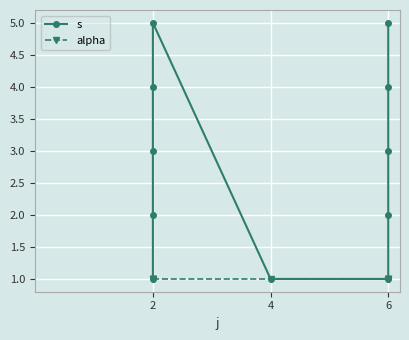

The alpha series shows 0 at 6. True or false?

False